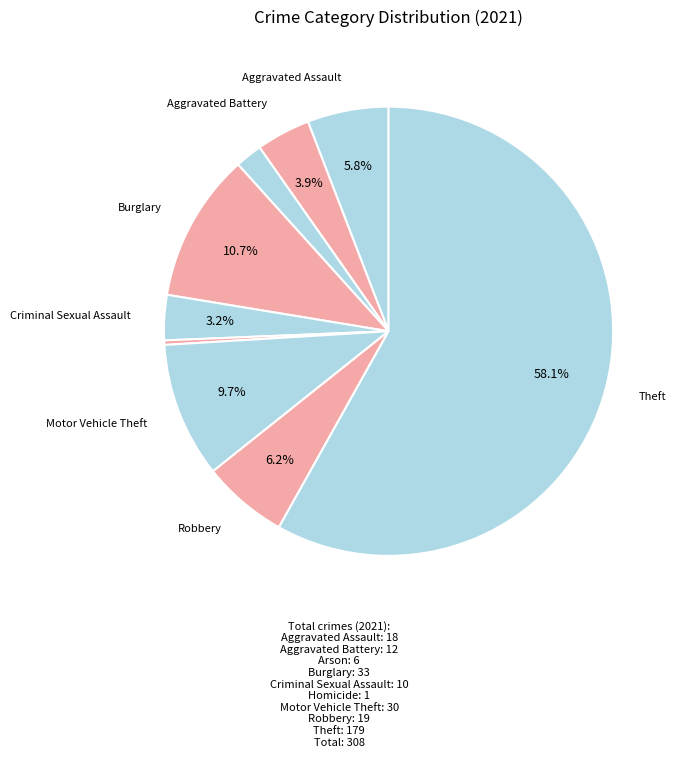

Count the number of slices in the pie.

9